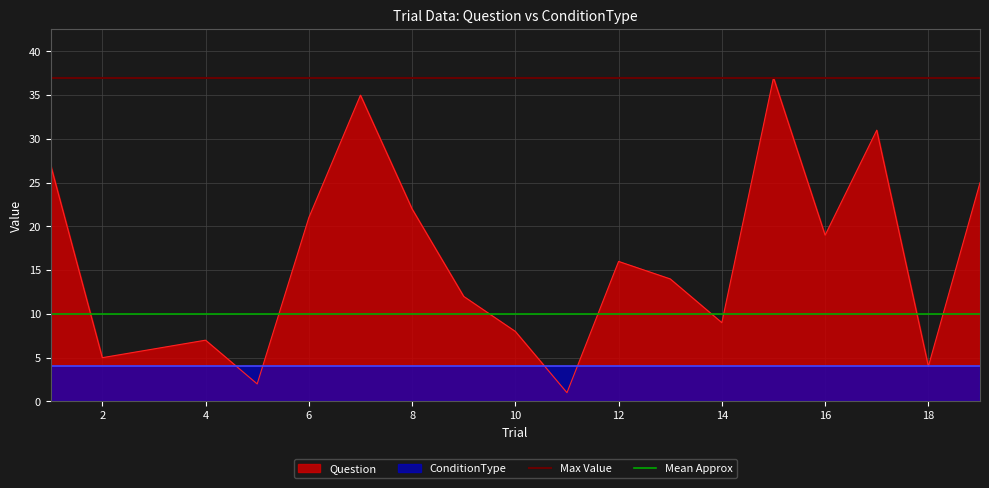

The value of Question at 4 is 7. True or false?

True